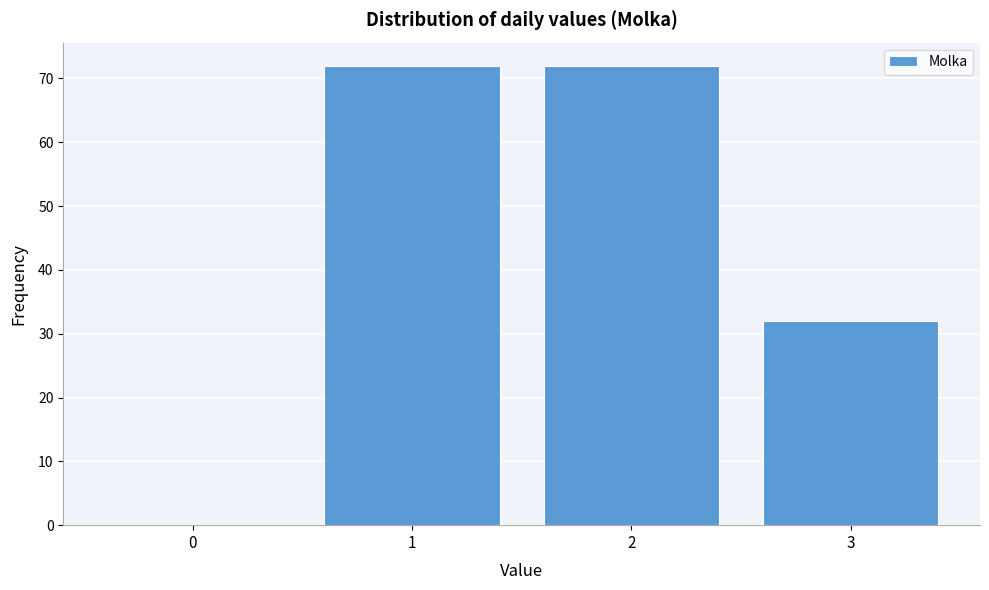

What is the height of the bar covering 0.5 to 1.5 on the x-axis? The values are not printed on the chart, so give them approximately, as read against the axis.

72